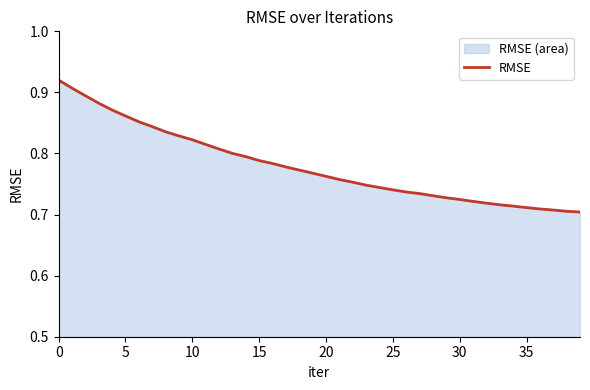

True or false: the data shows 0.7 at 35.

True